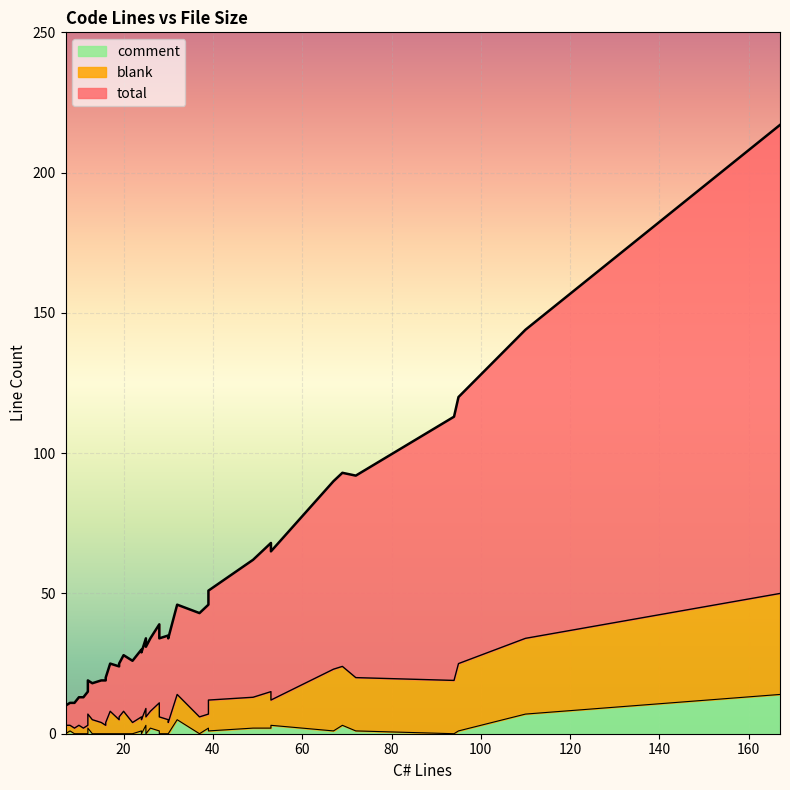

What is the difference between the maximum and minimum values in the blank series?

34